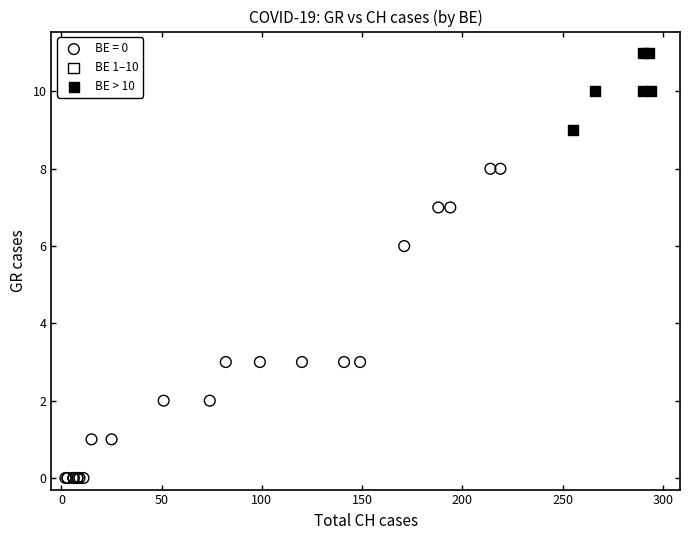

Which series reaches the minimum Y coordinate?

BE = 0